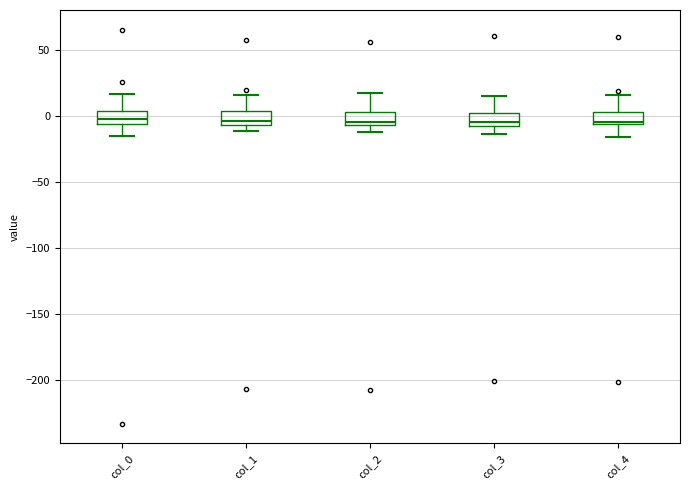

Reading left to right, transcribe this box plot: for each box, give where its median line is, the range the box spans, and where its two whiskers end, as read against the y-axis. The values are not printed on the chart, so give them approximately, as read against the axis.

col_0: median 0, box -5 to 5, whiskers -15 to 15
col_1: median -5 (just above the box's lower edge), box -5 to 5, whiskers -10 to 15
col_2: median -5 (just above the box's lower edge), box -5 to 5, whiskers -10 to 15
col_3: median -5 (just above the box's lower edge), box -5 to 5, whiskers -15 to 15
col_4: median -5, box -5 to 5, whiskers -15 to 15